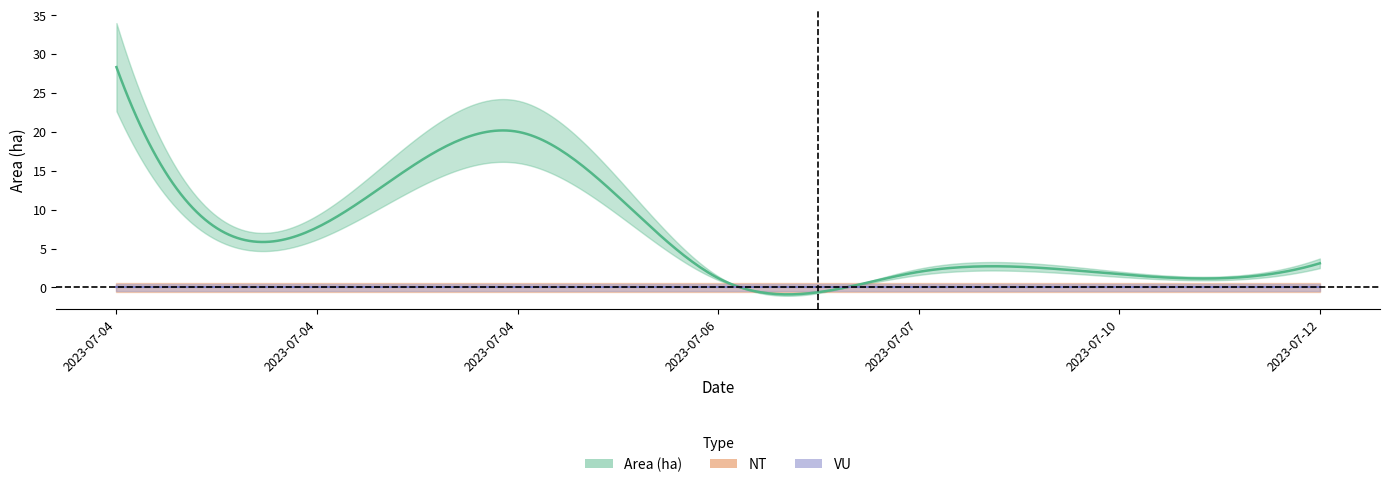

Is it true that VU equals 0.0 at 2023-07-04?

True